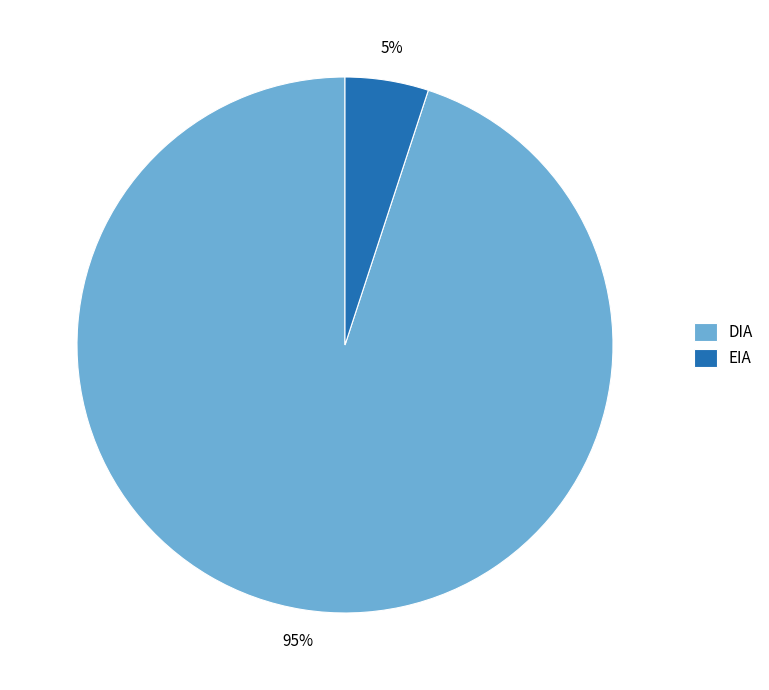

Between DIA and EIA, which is larger?

DIA